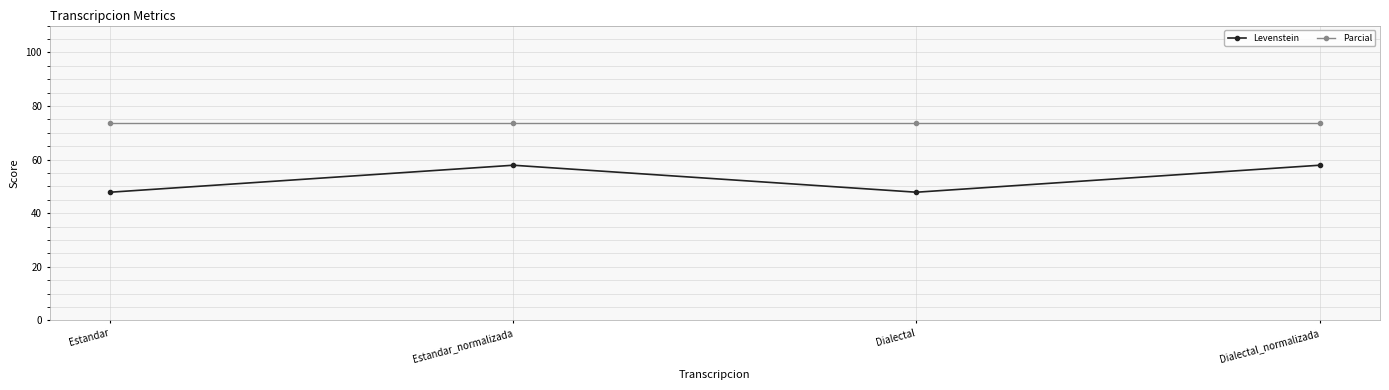

What is the sum of all Levenstein values?

211.4